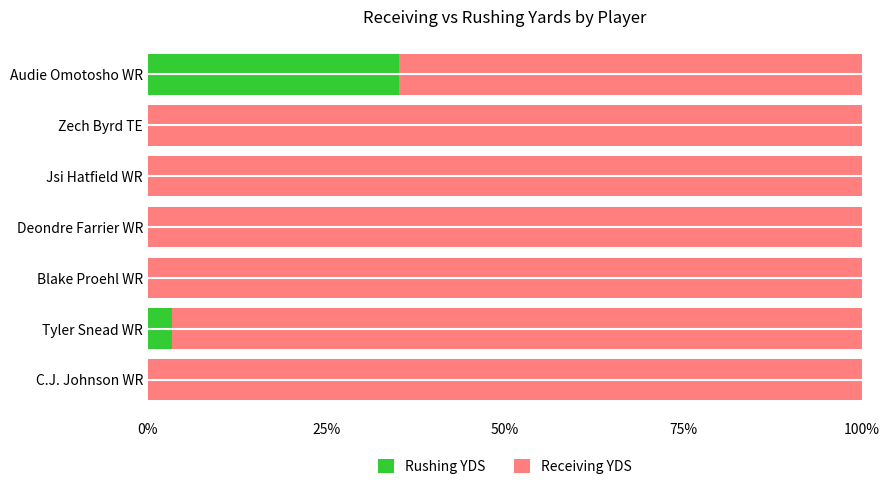

The Rushing YDS series shows 35.2 at Audie Omotosho WR. True or false?

True